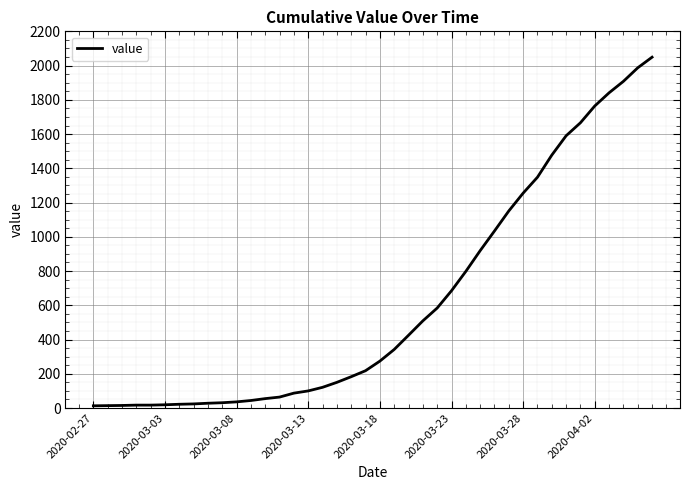

What is the greatest value displayed?

2049